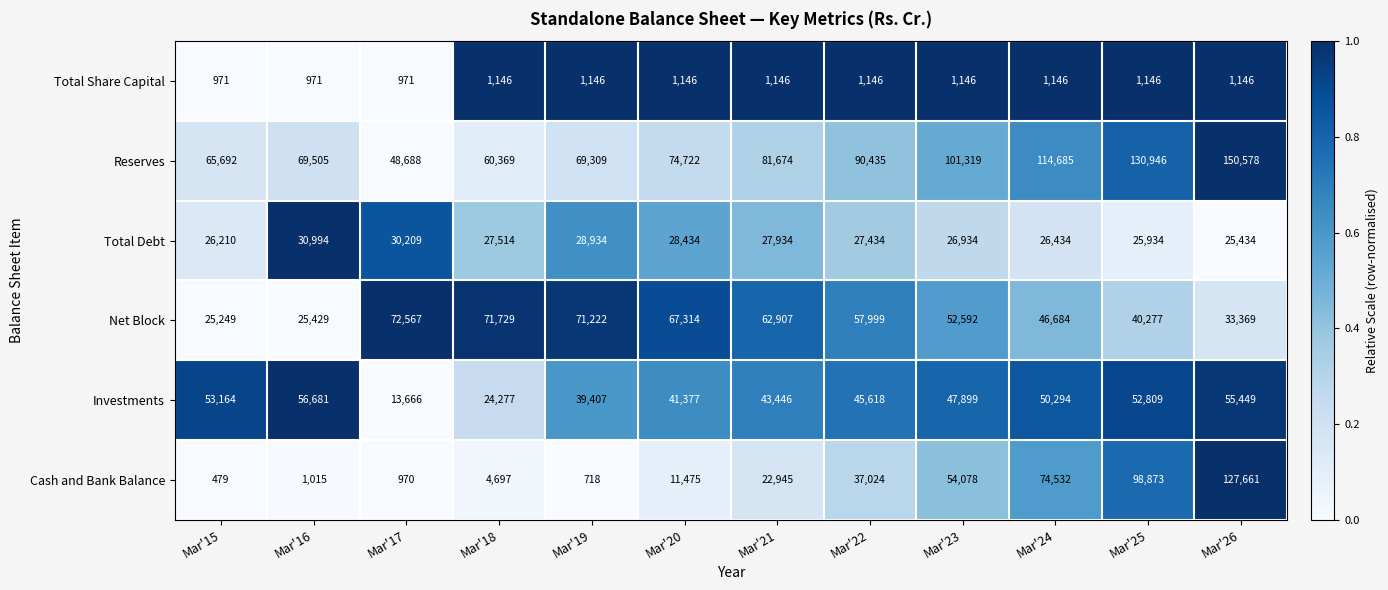

What is the sum of all Total Debt values?

332399